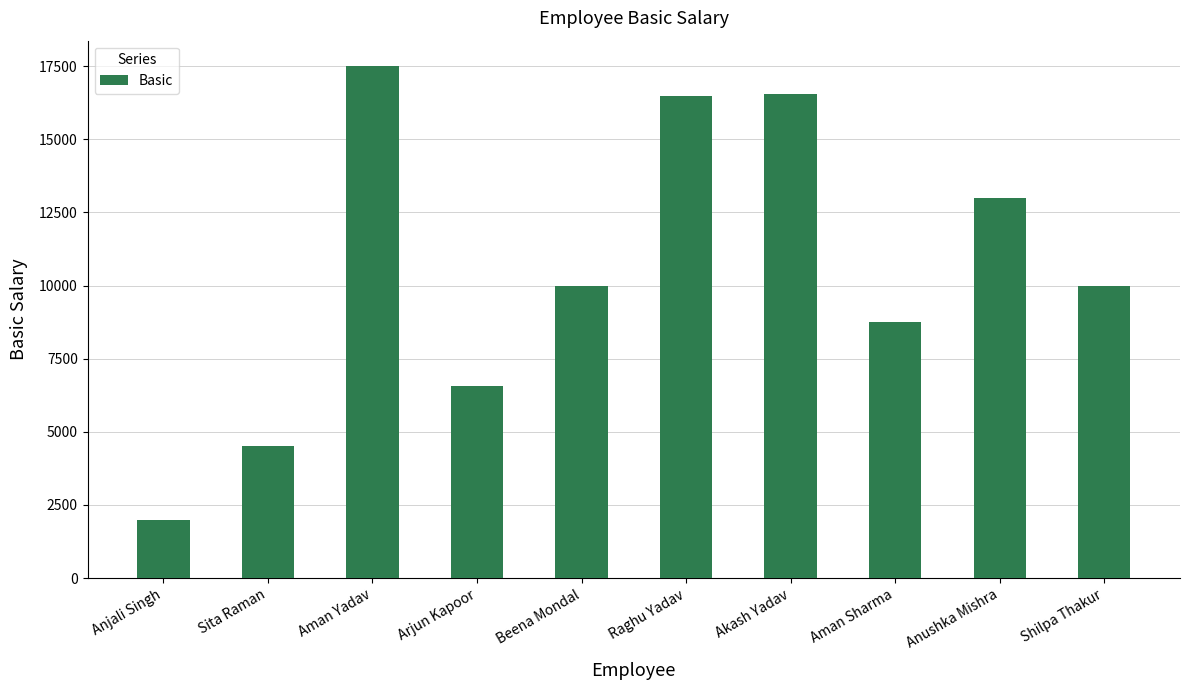

What is the change in value from Anushka Mishra to Shilpa Thakur?

-3000